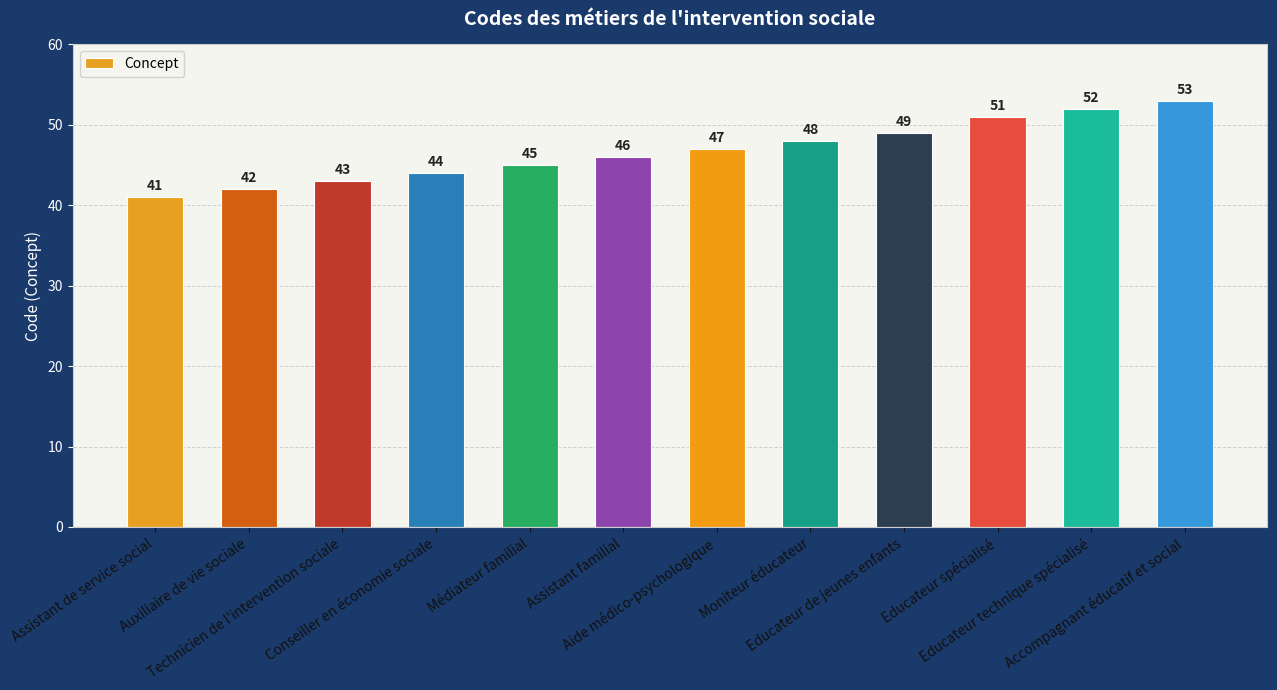

What is the change in value from Auxiliaire de vie sociale to Technicien de l'intervention sociale?

+1